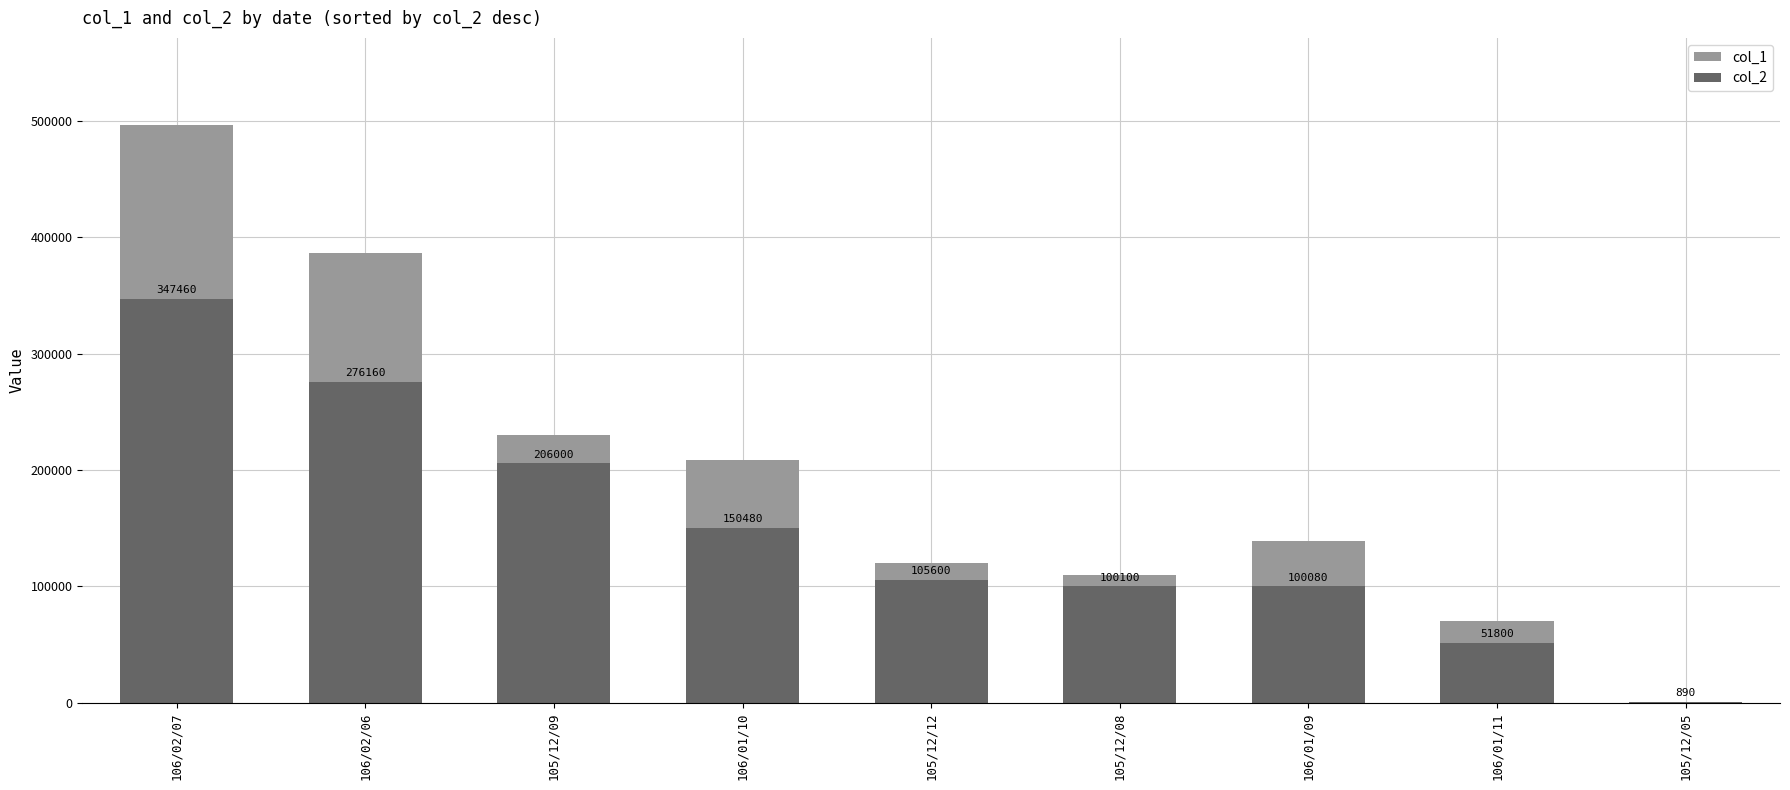

What is the total value across all series at 105/12/05?

1890